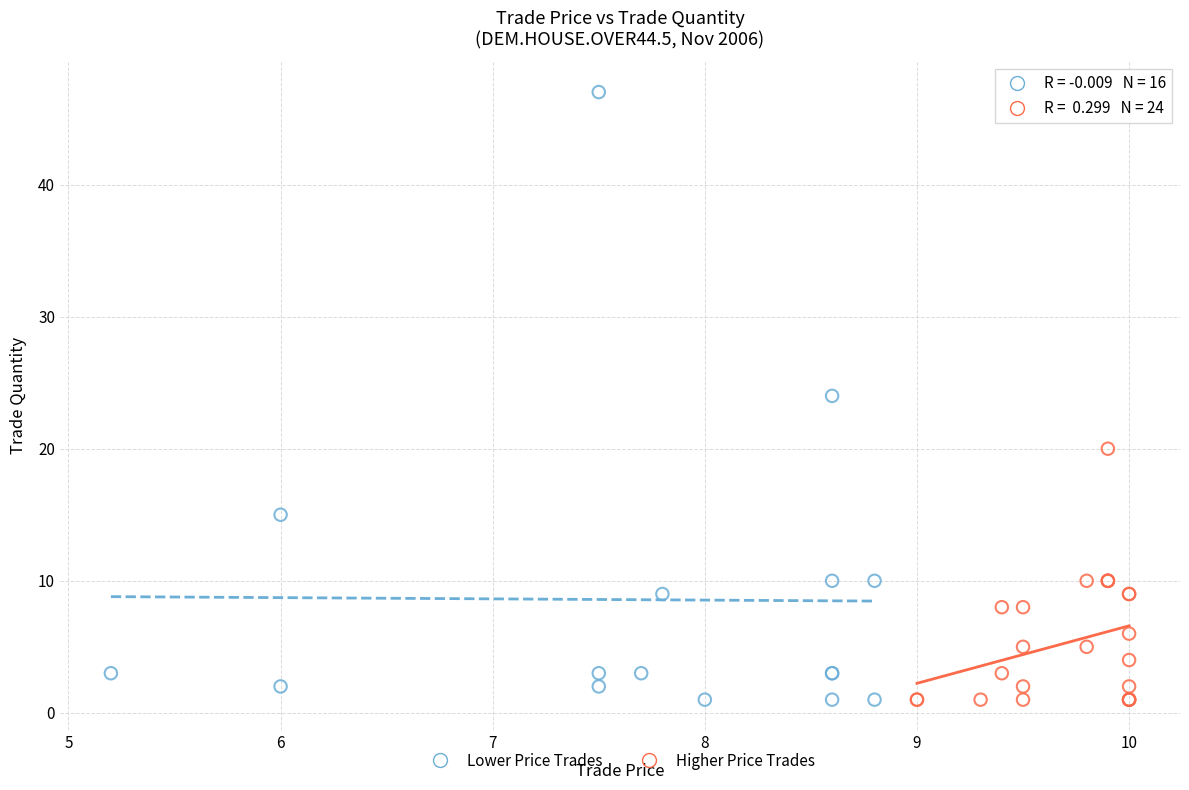

Which series contains the highest Y value?

Lower Price Trades